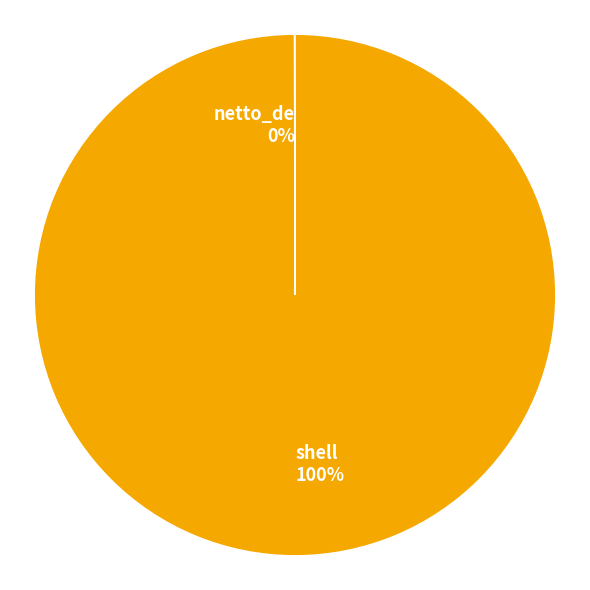

Which category has the biggest portion of the pie?

shell